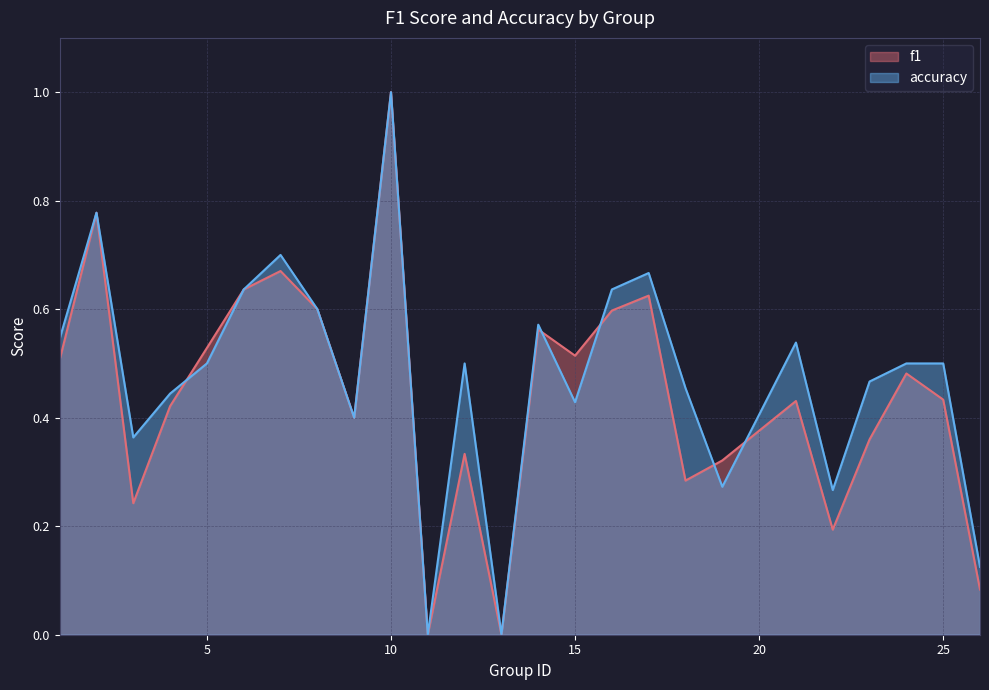

The accuracy series shows 0.5 at 23. True or false?

True